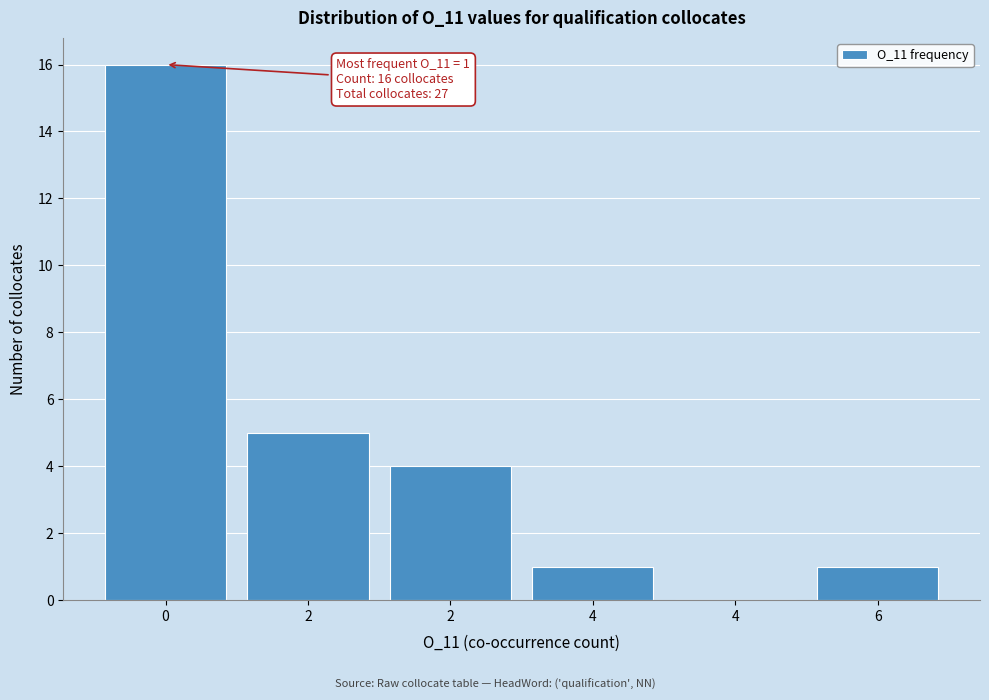

Are the bars horizontal?

No